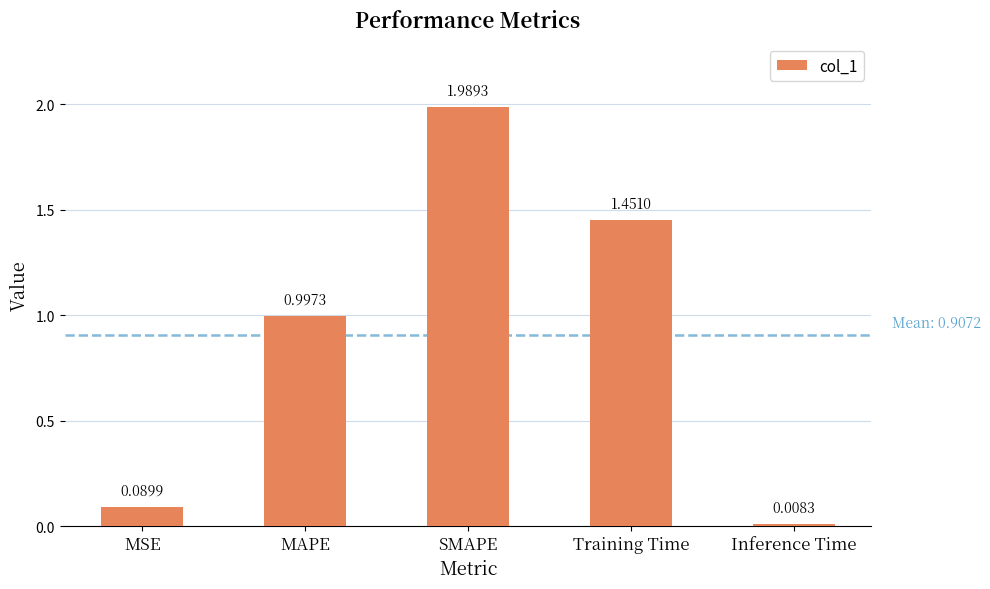

What is the average value?

0.9